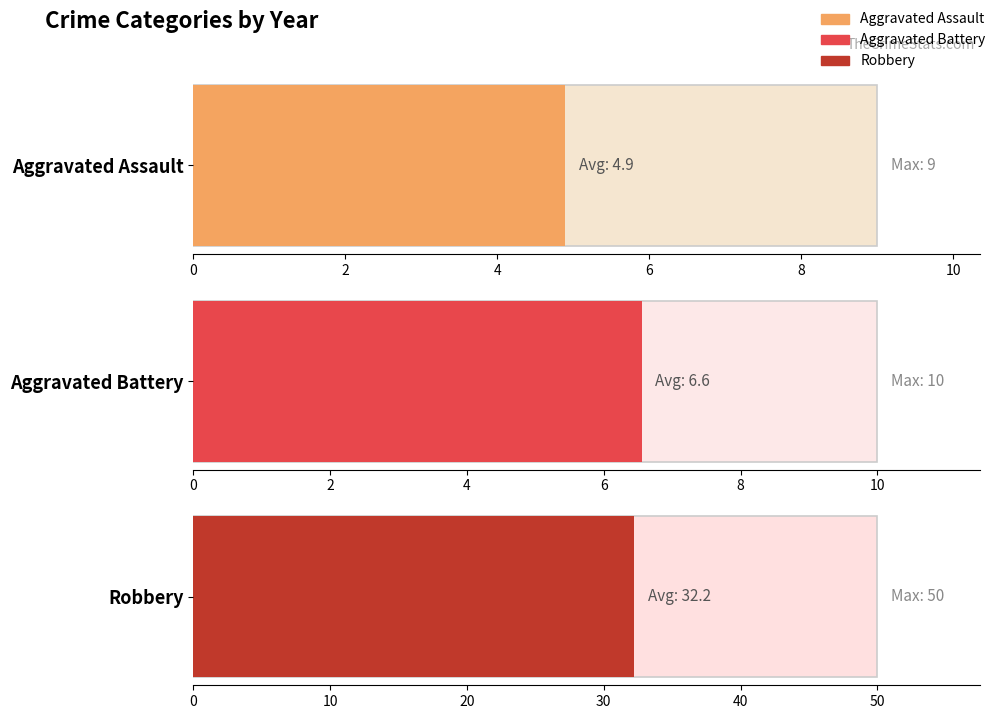

Which series has the largest range (max minus min)?

Robbery